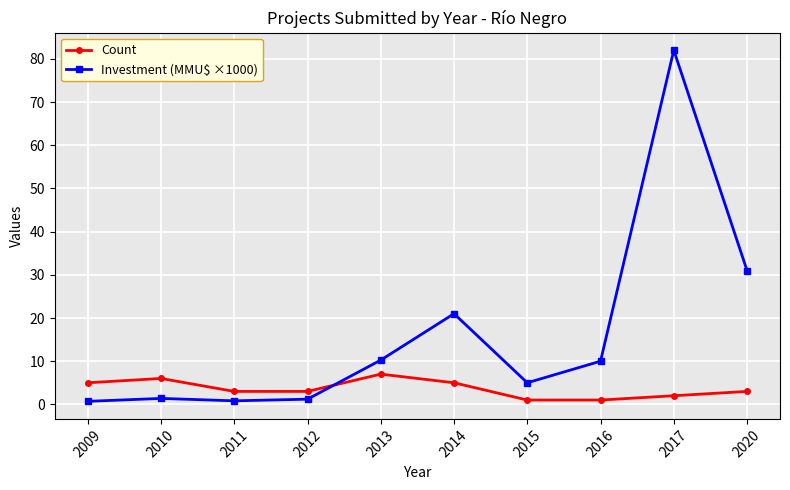

Rank the series by their maximum value, from lowest to highest.

Count, Investment (MMU$ ×1000)